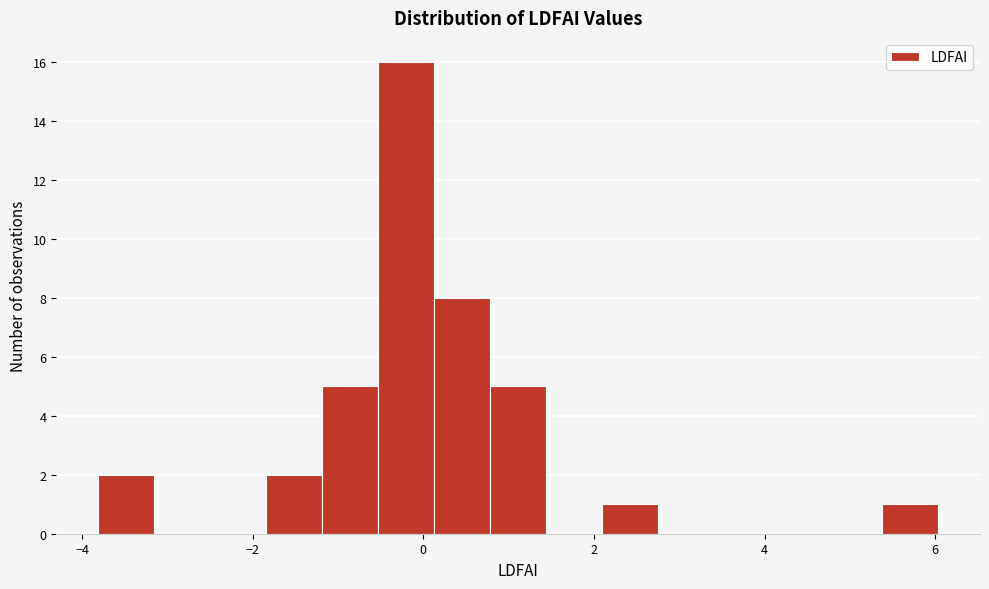

Read against the x-axis, roughly where is the centre of the tallest bar?

-0.2